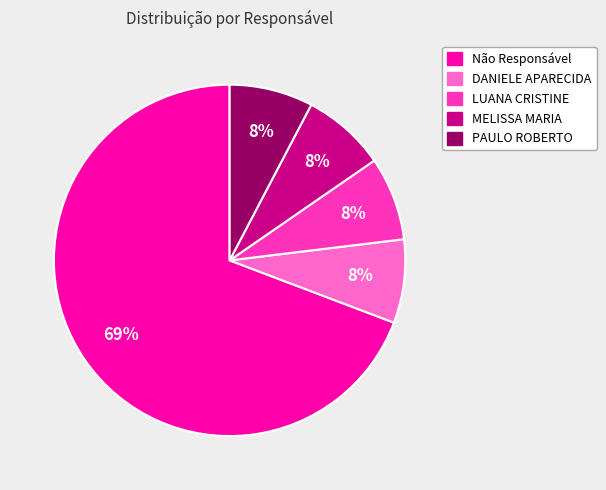

The DANIELE APARECIDA slice represents 19% of the pie. True or false?

False